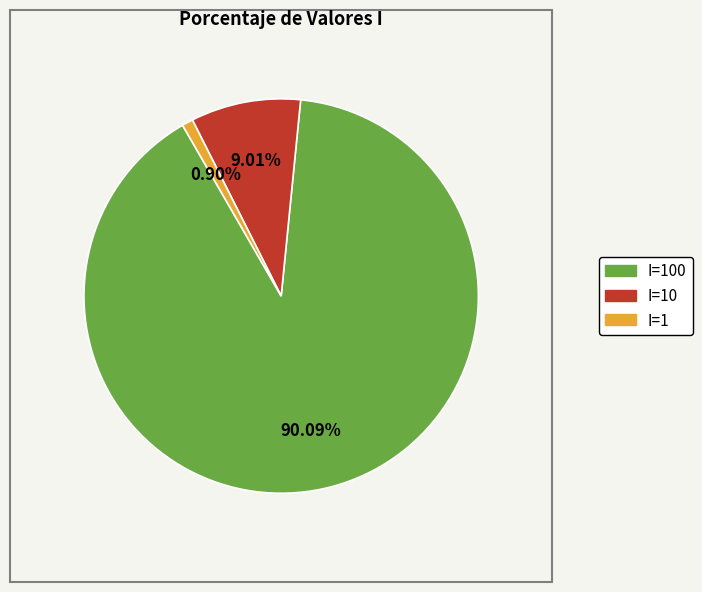

How many segments does this pie chart have?

3